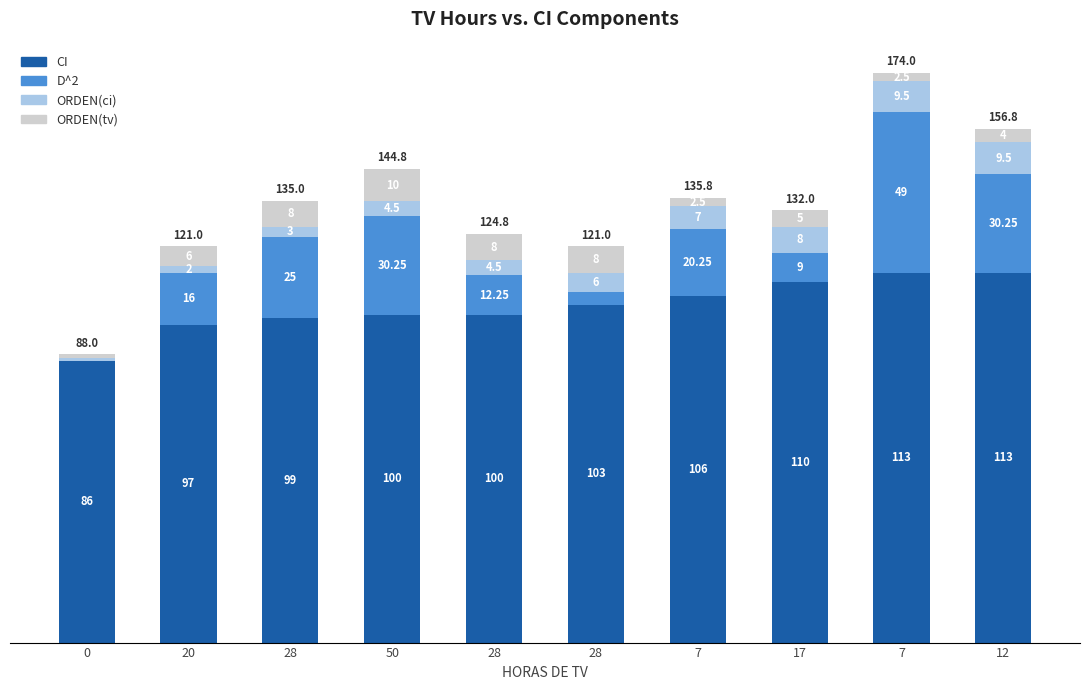

At which category is the sum across all series the highest?

7